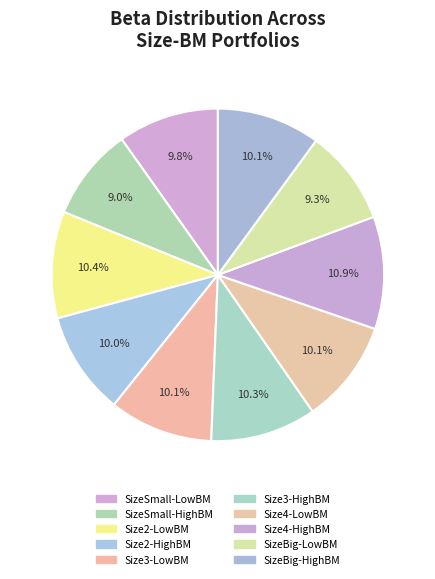

What percentage is the Size4-HighBM slice, to the nearest percent?

11%